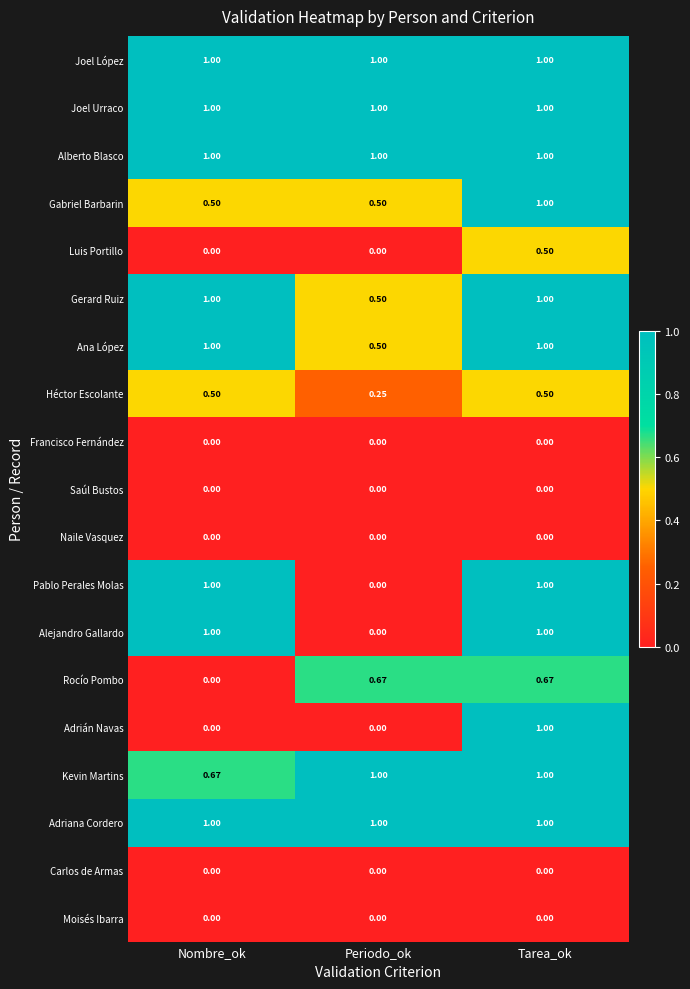

At which label is Pablo Perales Molas closest to 0?

Periodo_ok